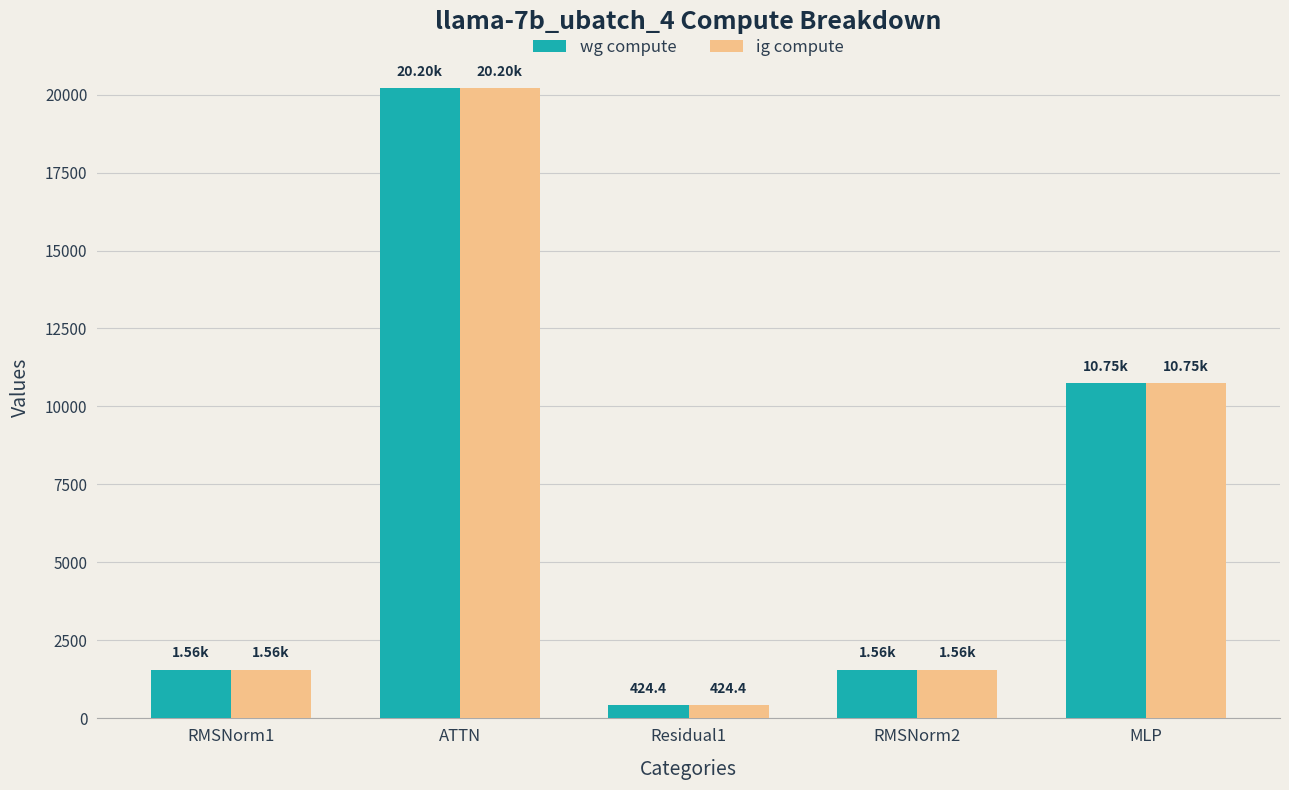

How many data points in ig compute are less than 1564?

1